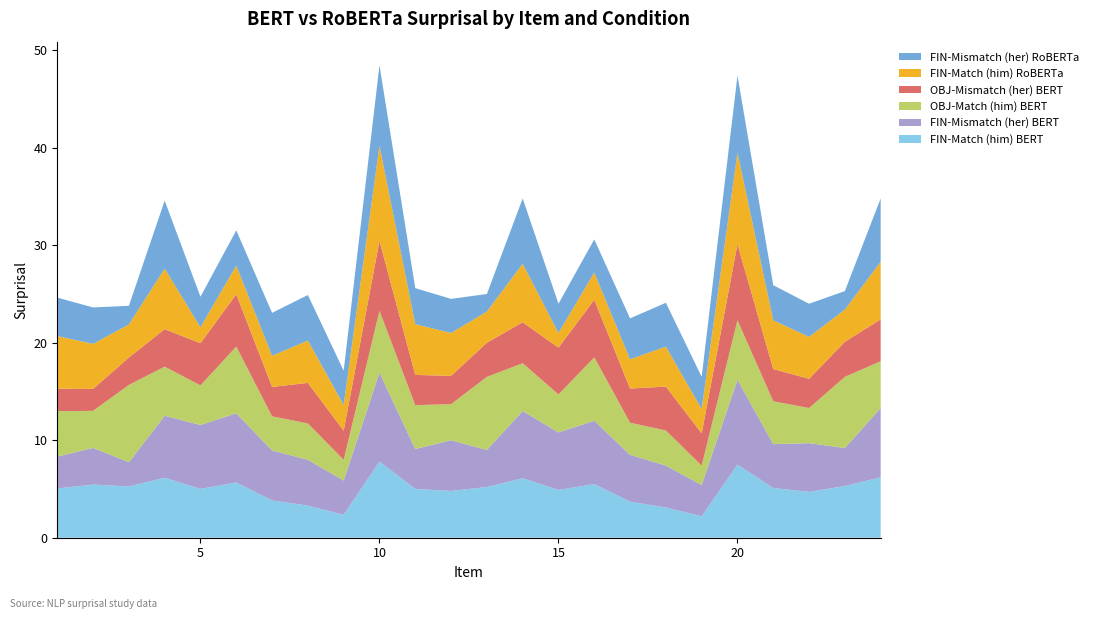

Reading left to right, what are all the values shown in this chart?

FIN-Match (him) BERT: 1=5.1	2=5.4	3=5.3	4=6.2	5=5.0	6=5.7	7=3.8	8=3.3	9=2.4	10=7.8	11=5.0	12=4.8	13=5.2	14=6.1	15=4.9	16=5.5	17=3.7	18=3.1	19=2.2	20=7.5	21=5.1	22=4.7	23=5.3	24=6.2
FIN-Mismatch (her) BERT: 1=3.3	2=3.8	3=2.5	4=6.4	5=6.6	6=7.1	7=5.1	8=4.7	9=3.5	10=9.1	11=4.1	12=5.2	13=3.8	14=6.9	15=5.9	16=6.5	17=4.8	18=4.3	19=3.2	20=8.7	21=4.5	22=5.0	23=3.9	24=7.1
OBJ-Match (him) BERT: 1=4.7	2=3.8	3=7.9	4=5.0	5=4.1	6=6.8	7=3.5	8=3.7	9=2.1	10=6.3	11=4.5	12=3.7	13=7.5	14=4.9	15=3.9	16=6.5	17=3.3	18=3.6	19=2.0	20=6.1	21=4.4	22=3.6	23=7.3	24=4.8
OBJ-Mismatch (her) BERT: 1=2.3	2=2.2	3=2.8	4=3.8	5=4.3	6=5.4	7=3.0	8=4.2	9=3.0	10=7.2	11=3.1	12=2.9	13=3.5	14=4.2	15=4.8	16=5.9	17=3.5	18=4.5	19=3.3	20=7.8	21=3.3	22=3.0	23=3.6	24=4.3
FIN-Match (him) RoBERTa: 1=5.4	2=4.6	3=3.4	4=6.2	5=1.6	6=2.9	7=3.2	8=4.3	9=2.6	10=9.8	11=5.2	12=4.4	13=3.2	14=6.0	15=1.5	16=2.8	17=3.0	18=4.1	19=2.5	20=9.4	21=5.0	22=4.3	23=3.3	24=5.9
FIN-Mismatch (her) RoBERTa: 1=3.9	2=3.7	3=1.9	4=7.0	5=3.1	6=3.6	7=4.4	8=4.7	9=3.5	10=8.2	11=3.7	12=3.5	13=1.8	14=6.7	15=3.0	16=3.4	17=4.2	18=4.5	19=3.3	20=7.9	21=3.6	22=3.4	23=1.9	24=6.5